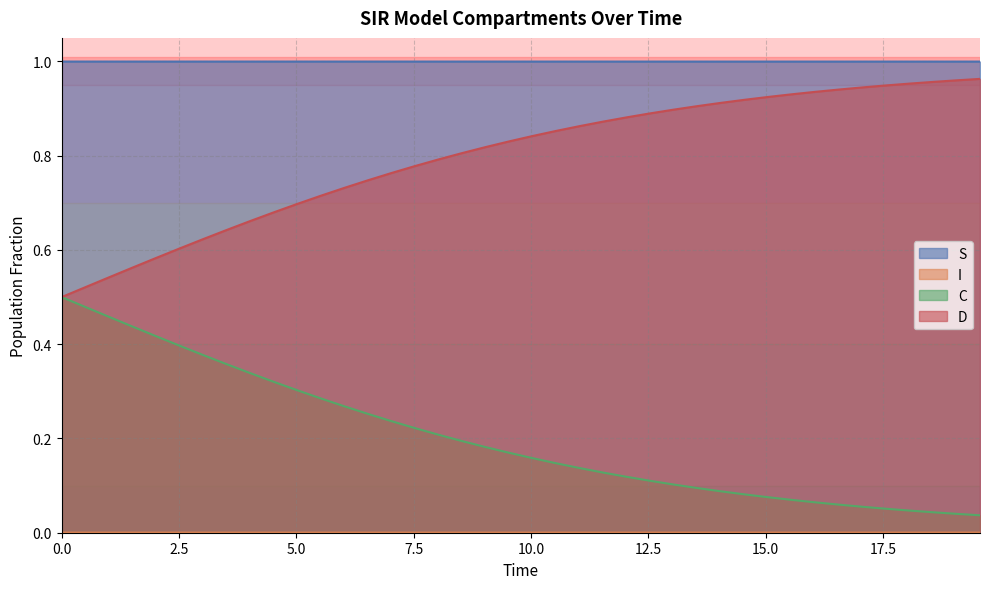

Reading left to right, extract all data points from this chart.

S: 1.0	1.0	1.0	1.0	1.0	1.0	1.0	1.0	1.0	1.0	1.0	1.0	1.0	1.0	1.0	1.0	1.0	1.0	1.0	1.0	1.0	1.0	1.0	1.0	1.0	1.0	1.0	1.0	1.0	1.0	1.0	1.0	1.0	1.0	1.0	1.0	1.0	1.0	1.0	1.0
I: 0.0	0.0	0.0	0.0	0.0	0.0	0.0	0.0	0.0	0.0	0.0	0.0	0.0	0.0	0.0	0.0	0.0	0.0	0.0	0.0	0.0	0.0	0.0	0.0	0.0	0.0	0.0	0.0	0.0	0.0	0.0	0.0	0.0	0.0	0.0	0.0	0.0	0.0	0.0	0.0
C: 0.5	0.5	0.5	0.4	0.4	0.4	0.4	0.4	0.3	0.3	0.3	0.3	0.3	0.3	0.2	0.2	0.2	0.2	0.2	0.2	0.2	0.1	0.1	0.1	0.1	0.1	0.1	0.1	0.1	0.1	0.1	0.1	0.1	0.1	0.1	0.1	0.0	0.0	0.0	0.0
D: 0.5	0.5	0.5	0.6	0.6	0.6	0.6	0.6	0.7	0.7	0.7	0.7	0.7	0.7	0.8	0.8	0.8	0.8	0.8	0.8	0.8	0.9	0.9	0.9	0.9	0.9	0.9	0.9	0.9	0.9	0.9	0.9	0.9	0.9	0.9	0.9	1.0	1.0	1.0	1.0